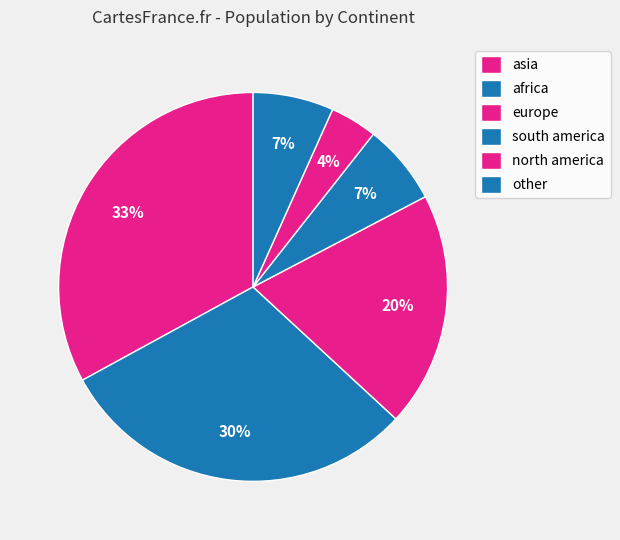

Does south america represent more than half of the total?

No